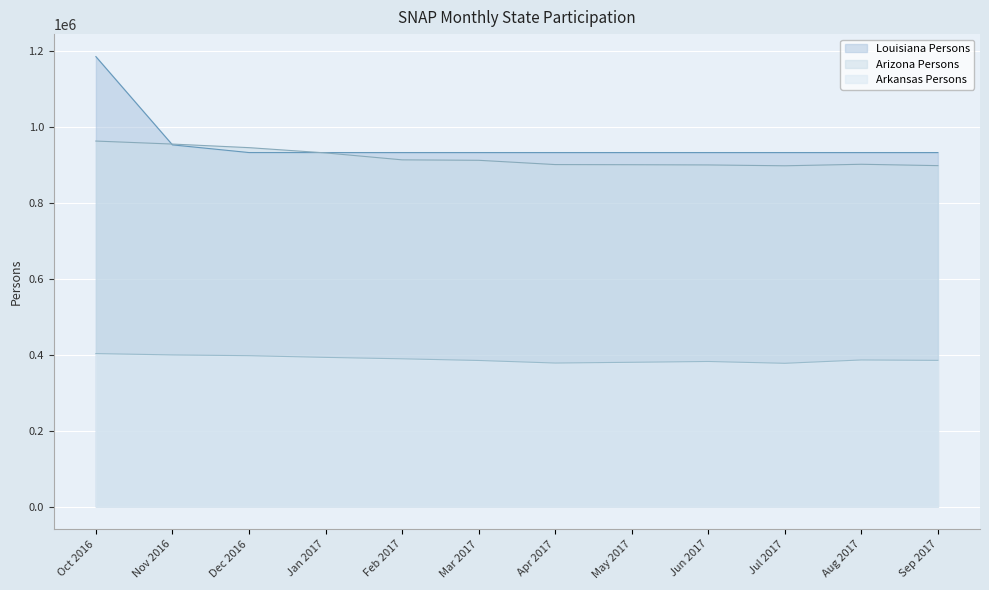

What are all the series names shown in the legend?

Louisiana Persons, Arizona Persons, Arkansas Persons